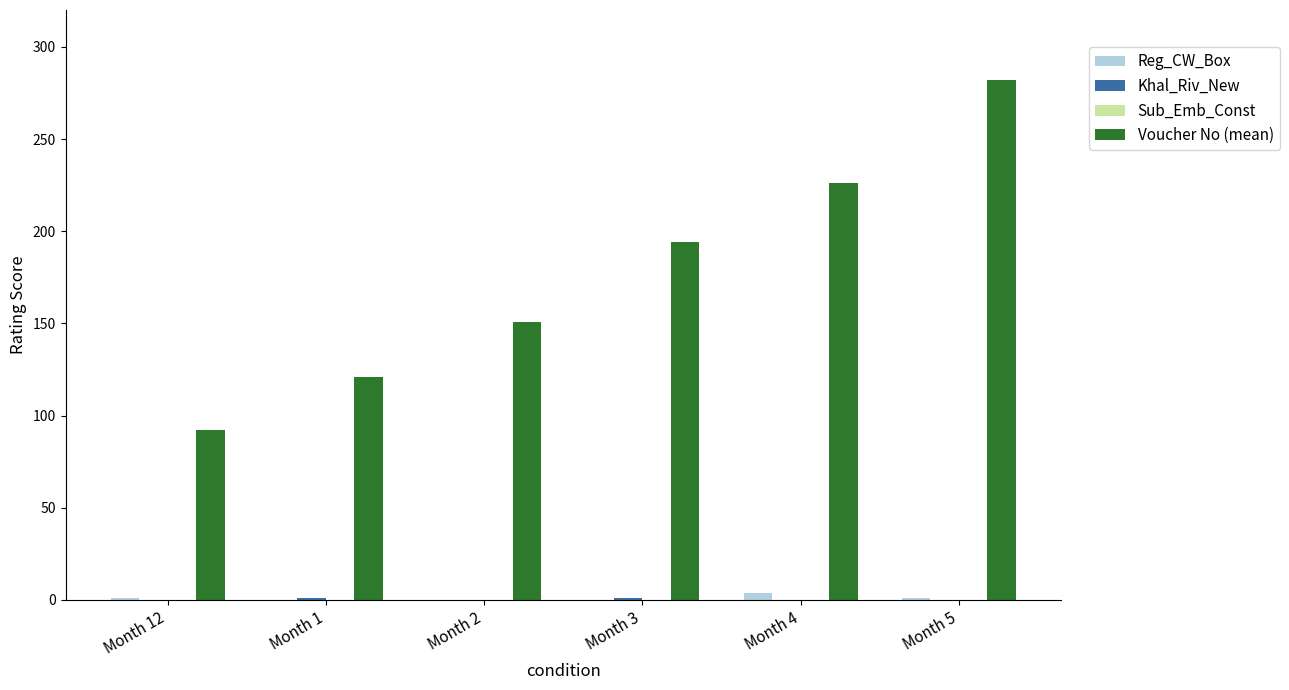

How many categories are shown in the chart?

6